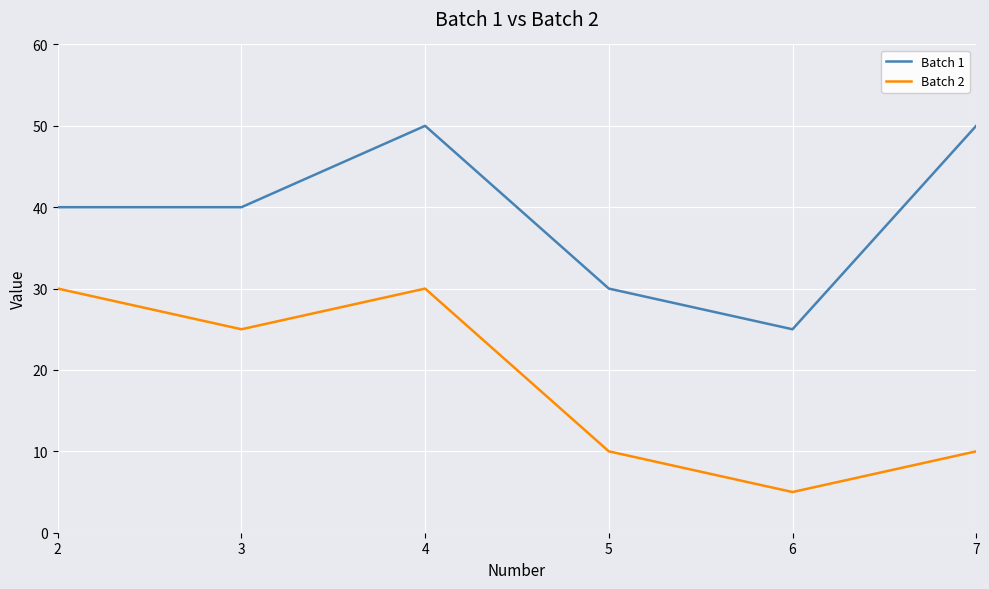

What is the lowest value of the Batch 2 series?

5